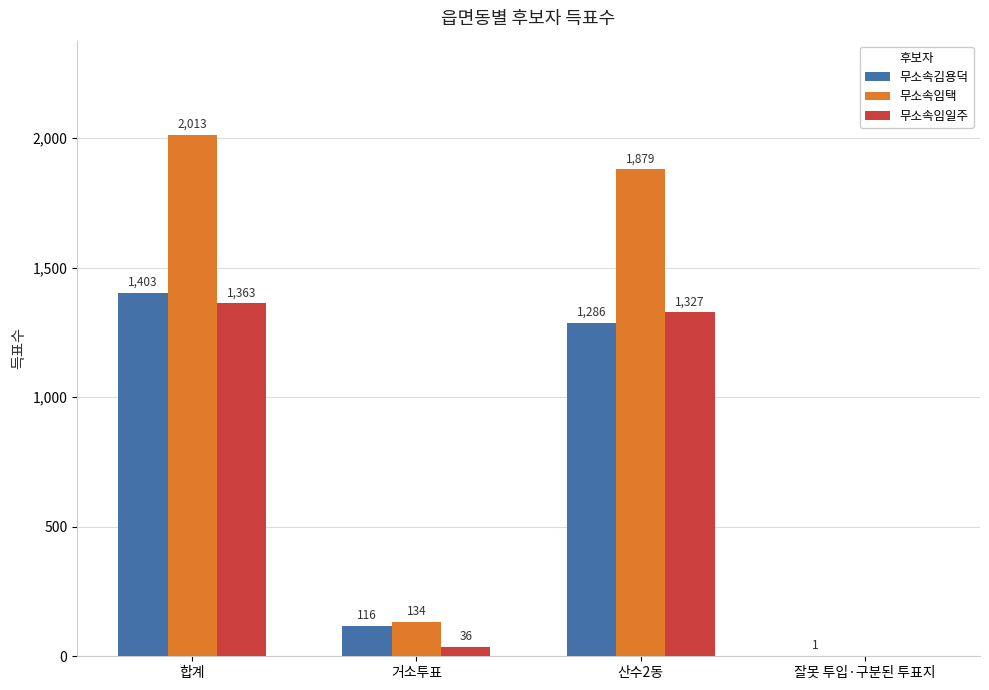

How many data points does each series have?

4